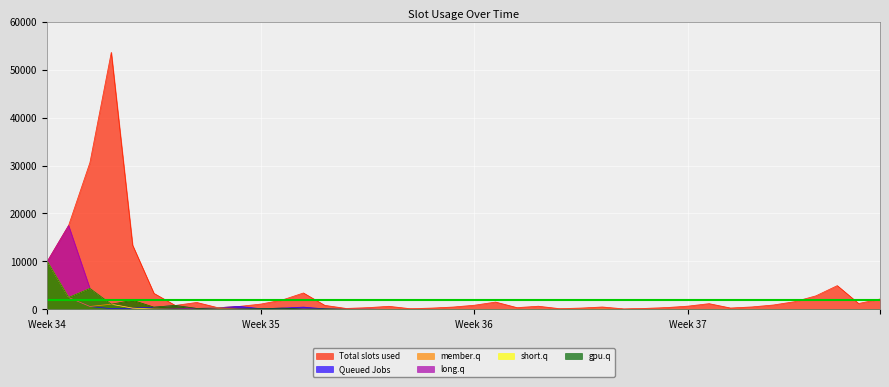

At which label is long.q closest to 8750?

Week 34